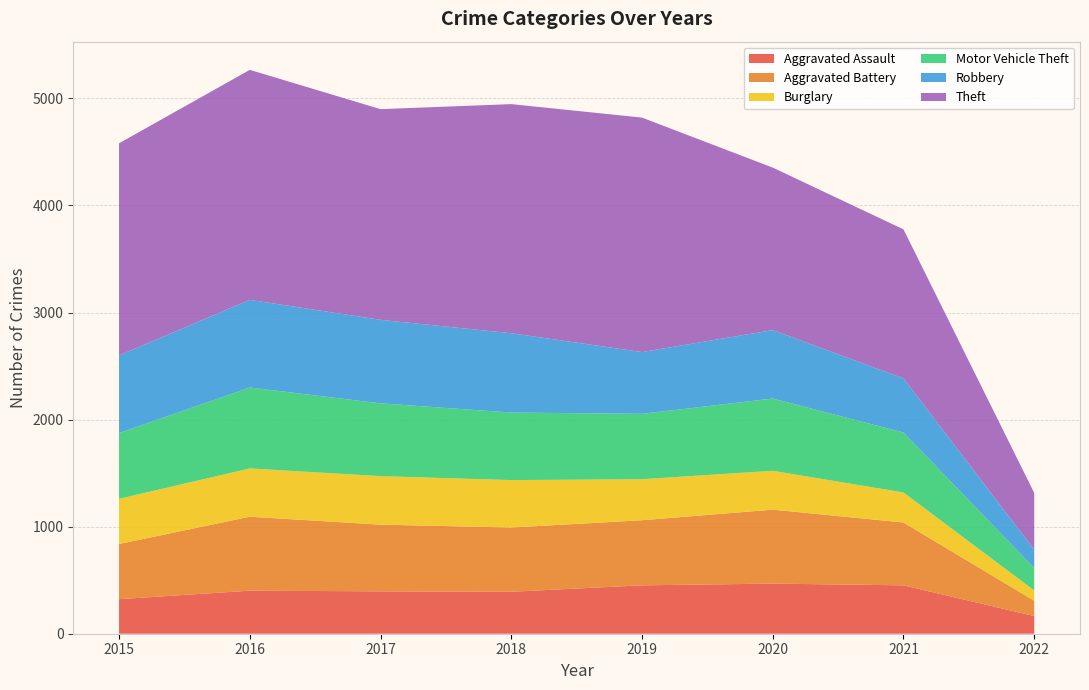

Reading right to left, what are all the values shown in this chart?

Aggravated Assault: 165	452	468	452	392	396	402	323
Aggravated Battery: 143	587	691	608	600	623	691	515
Burglary: 96	280	363	383	443	453	451	422
Motor Vehicle Theft: 209	560	675	611	631	680	756	614
Robbery: 171	506	639	577	741	780	819	726
Theft: 531	1392	1518	2190	2140	1968	2148	1981